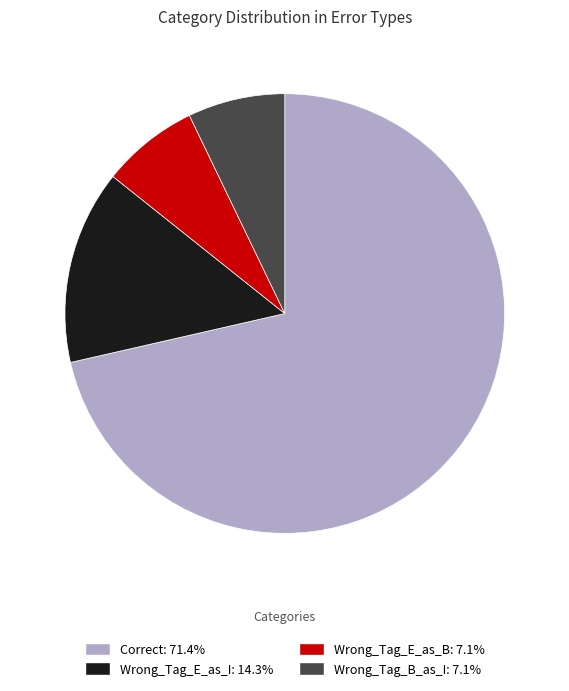

What is the largest slice in the pie chart?

Correct